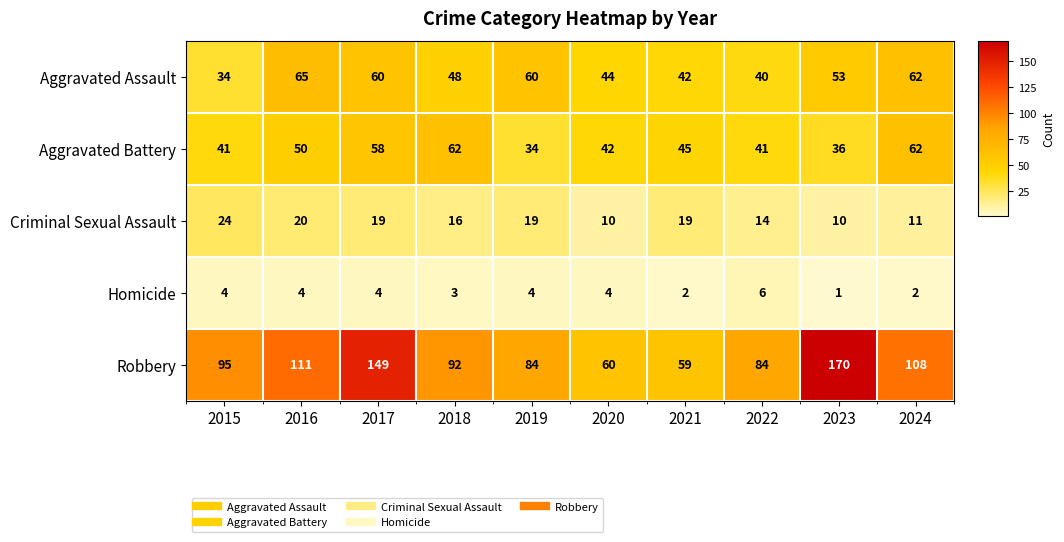

Is it true that Aggravated Battery equals 41 at 2022?

True